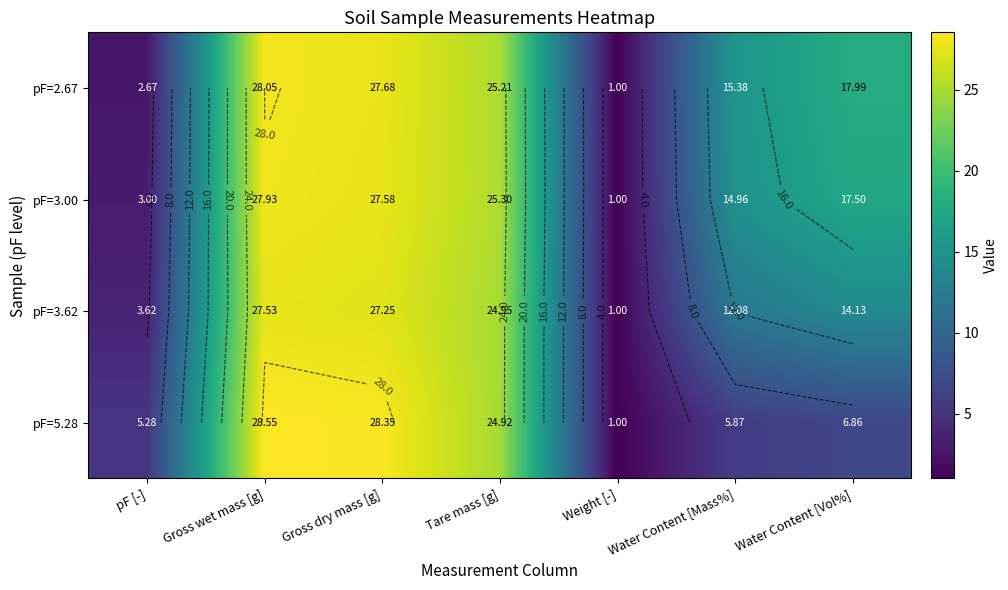

Which series has the largest total across all categories?

pF=2.67